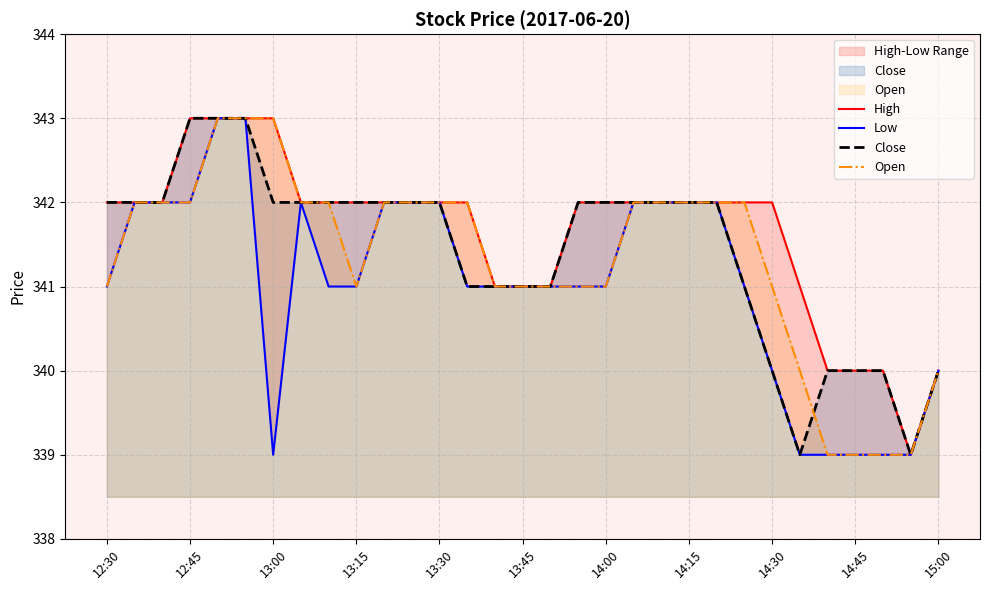

What is the difference between the maximum and minimum values in the Close series?

4